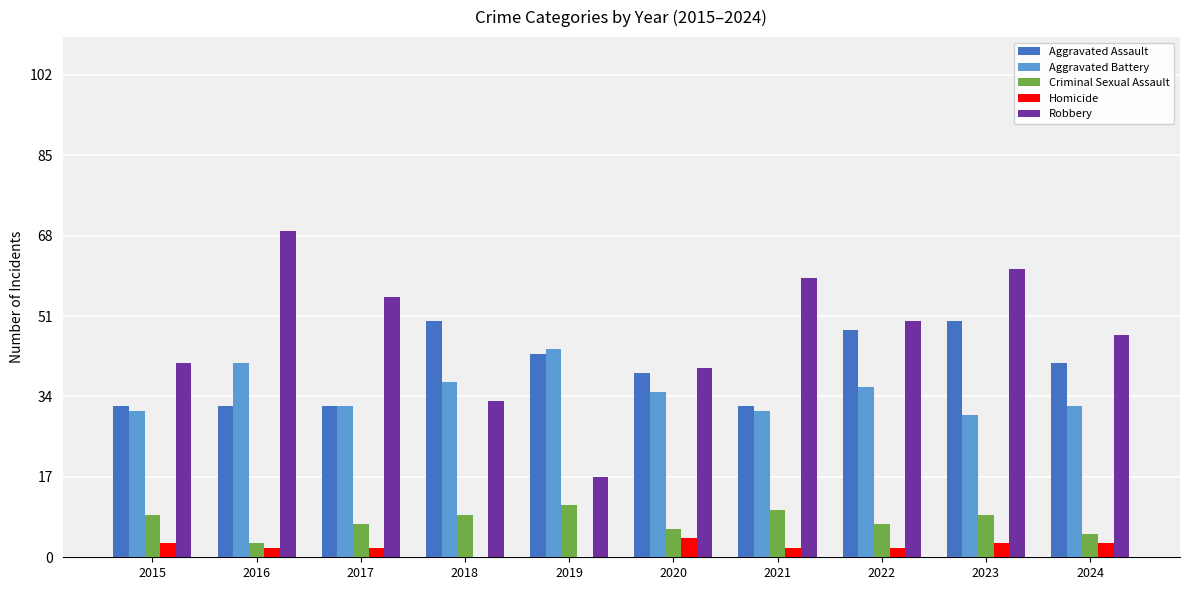

True or false: Aggravated Battery has a value of 35 at 2020.

True